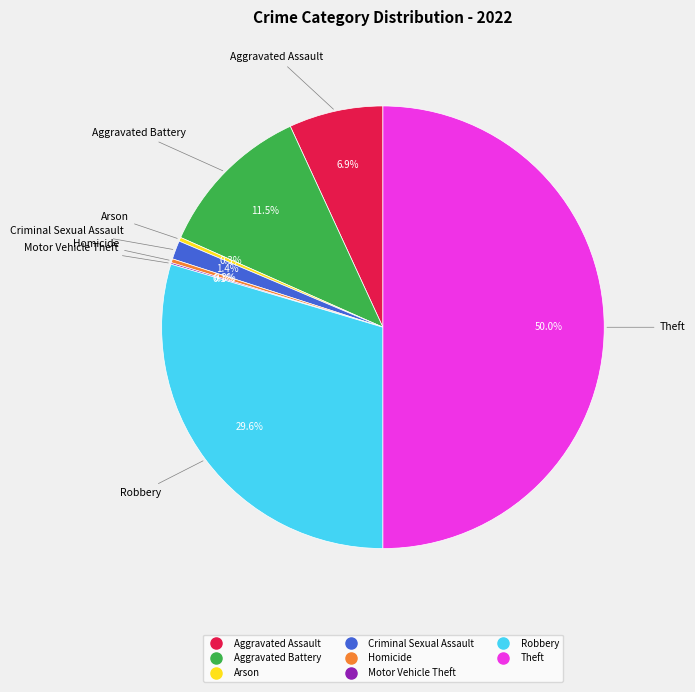

Is Homicide the majority of the pie?

No